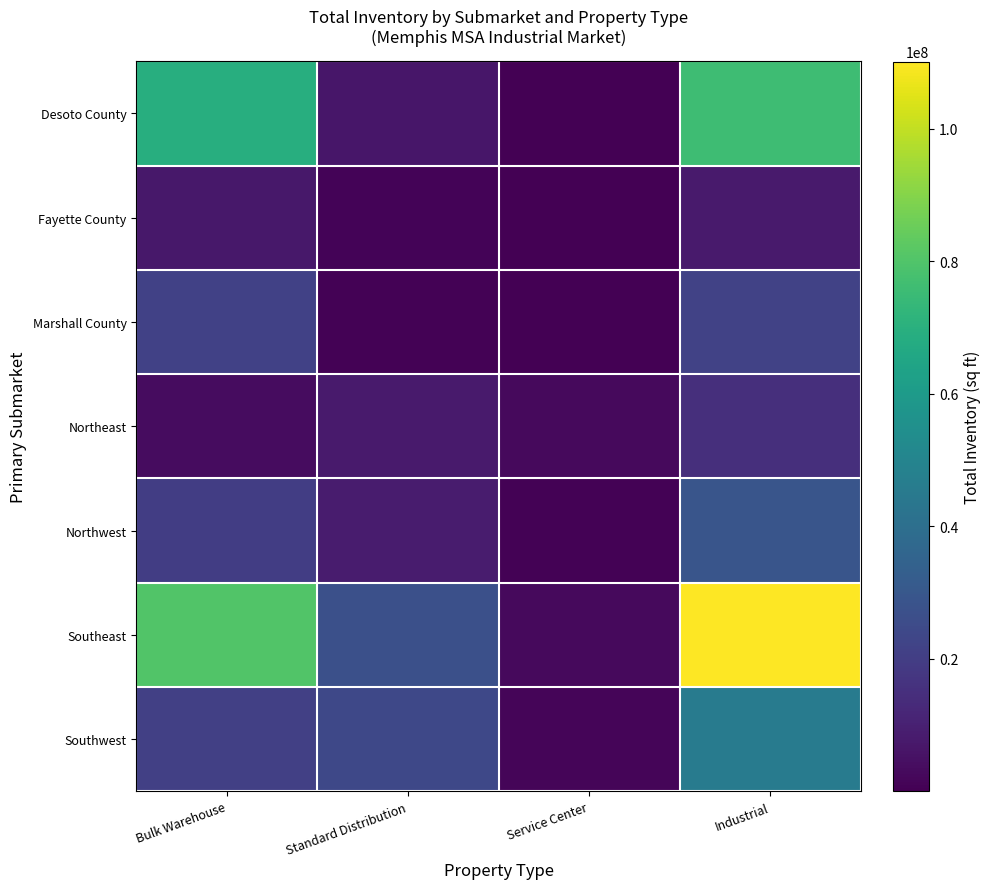

Reading right to left, list all the values displayed in this chart.

Desoto County: Industrial=75904637	Service Center=339343	Standard Distribution=6665965	Bulk Warehouse=68899329
Fayette County: Industrial=8170623	Service Center=37500	Standard Distribution=1205712	Bulk Warehouse=6927411
Marshall County: Industrial=21967744	Service Center=63006	Standard Distribution=769642	Bulk Warehouse=21135096
Northeast: Industrial=14819780	Service Center=2891977	Standard Distribution=8176900	Bulk Warehouse=3750903
Northwest: Industrial=28914212	Service Center=518996	Standard Distribution=8489325	Bulk Warehouse=19905891
Southeast: Industrial=110131962	Service Center=2957586	Standard Distribution=26862495	Bulk Warehouse=80311881
Southwest: Industrial=45943599	Service Center=1531001	Standard Distribution=23691745	Bulk Warehouse=20720853